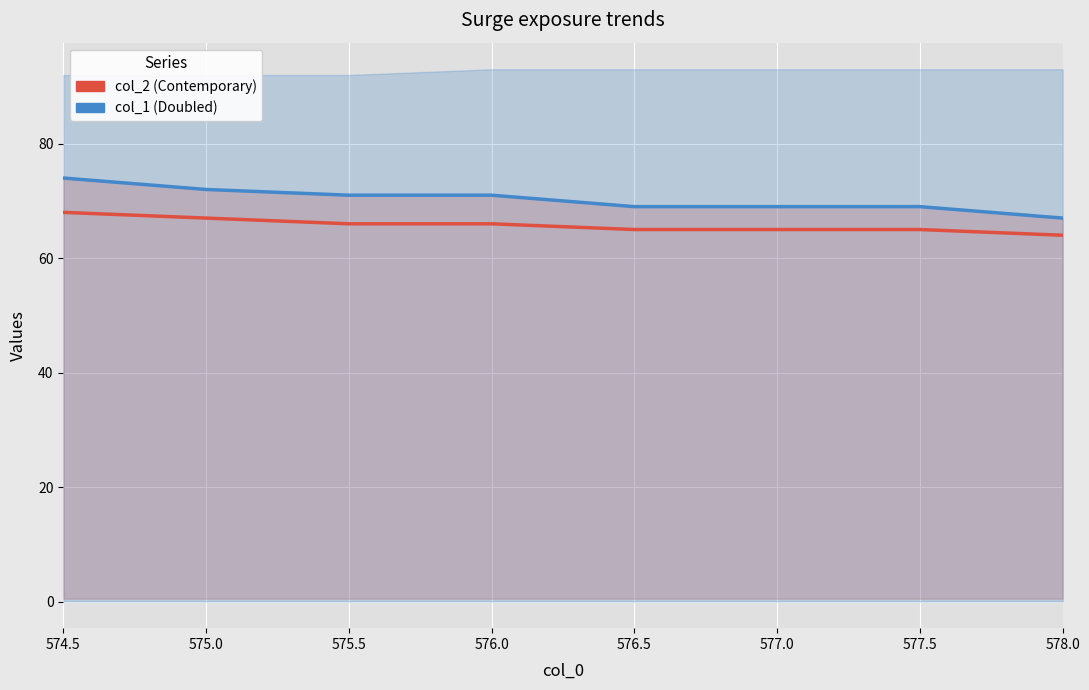

The col_2_line series shows 102 at 577.5. True or false?

False